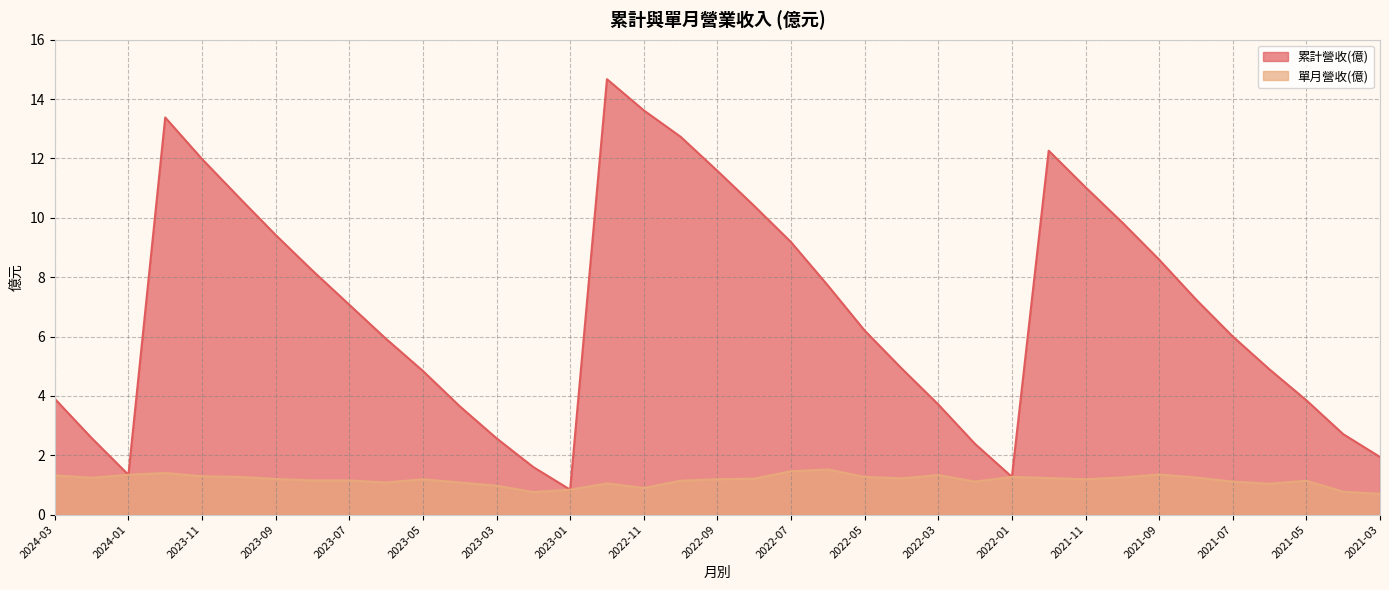

Which series has the largest total across all categories?

累計營收(億)